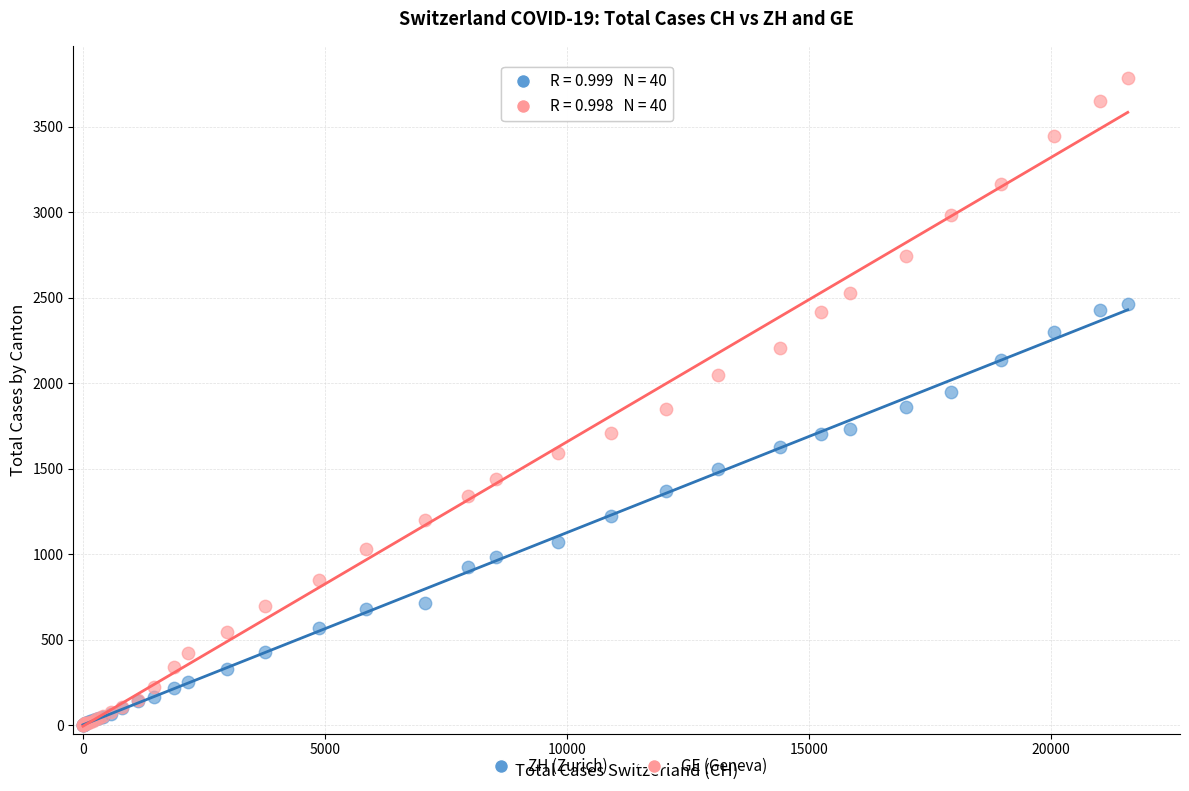

What are all the series names shown in the legend?

ZH (Zurich), GE (Geneva)